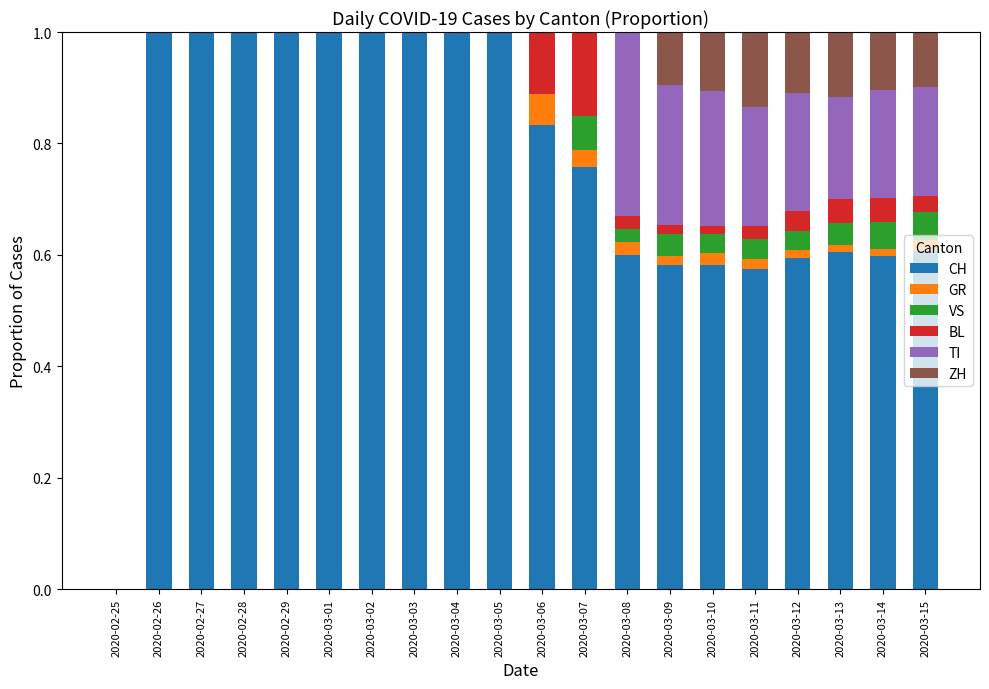

What is the total value across all series at 2020-03-03?

1.0